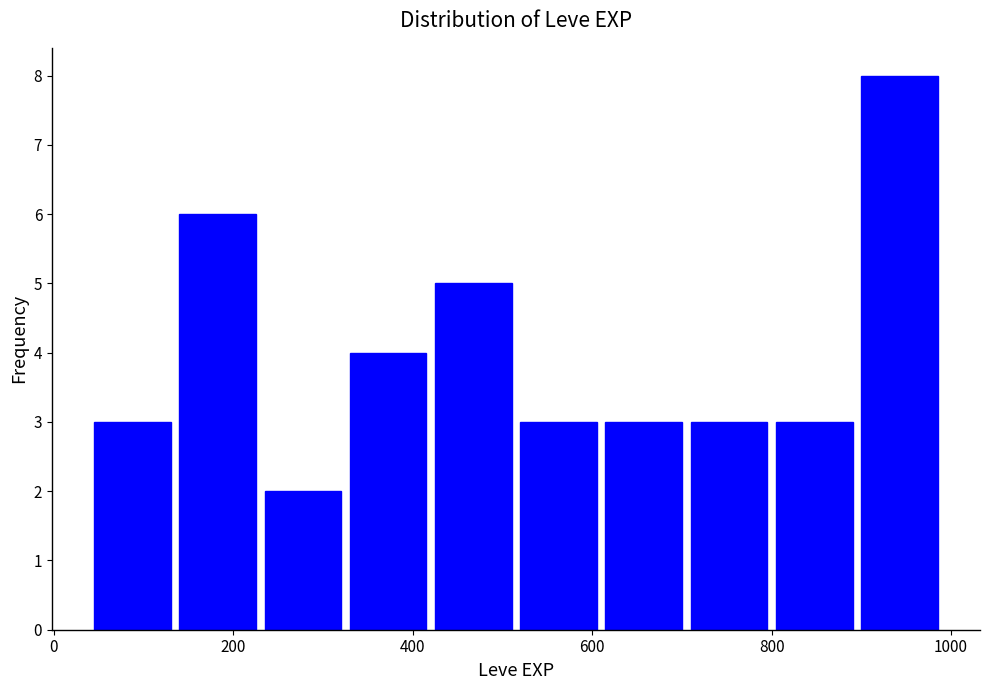

Reading left to right, list every bar in this chart as the range it spans on the x-axis followed by its height. Neither the bar edges nor the heights are printed on the chart, so give them approximately, as read against the axes.

40 to 135: 3
135 to 230: 6
230 to 325: 2
325 to 420: 4
420 to 515: 5
515 to 610: 3
610 to 705: 3
705 to 800: 3
800 to 895: 3
895 to 990: 8